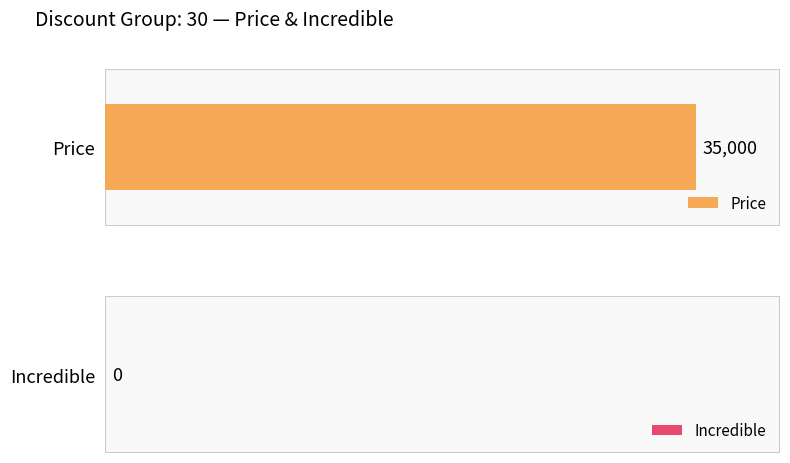

The value of Price at 30 is 55836. True or false?

False